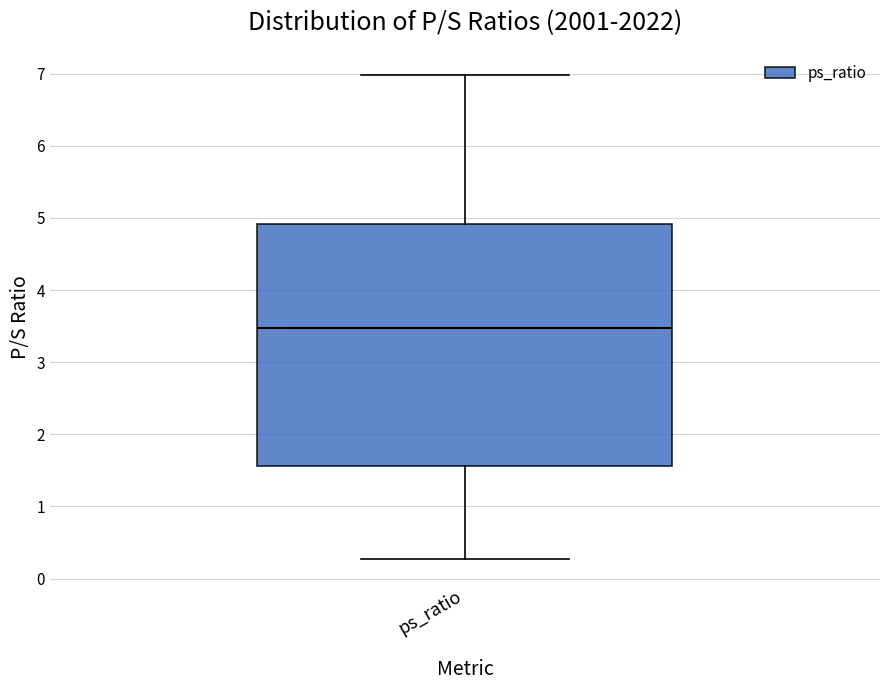

Where does the median line of the box for ps_ratio sit on the y-axis? The values are not printed on the chart, so give them approximately, as read against the axis.

3.5